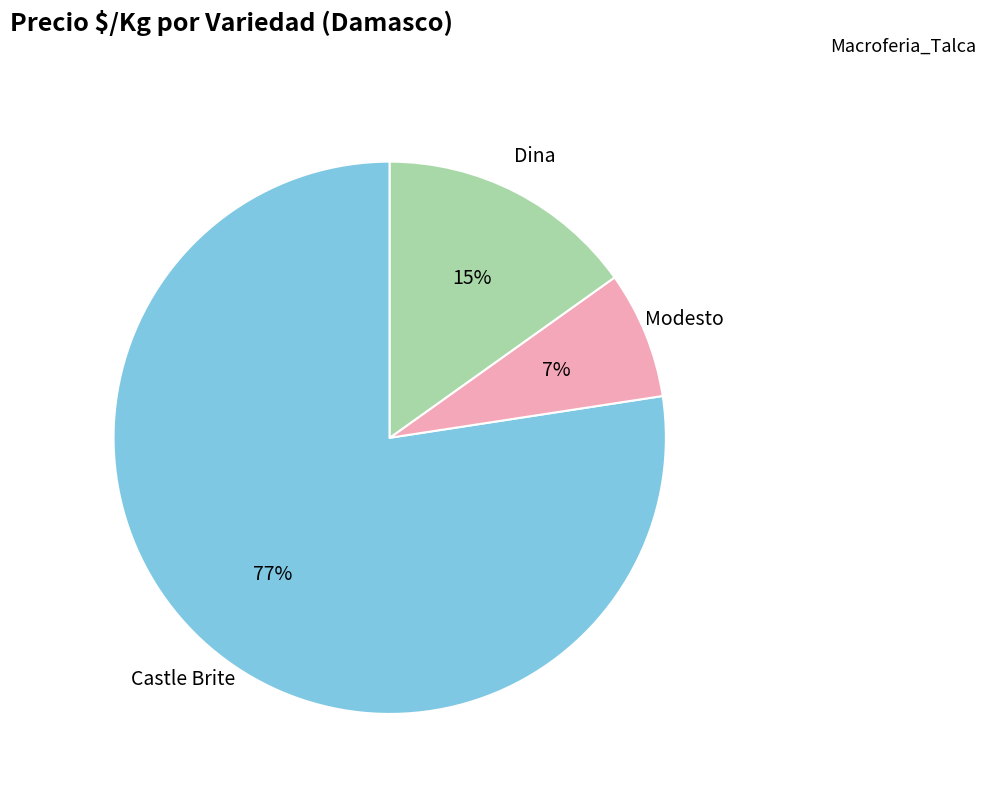

To the nearest percent, what is the average slice percentage?

33%